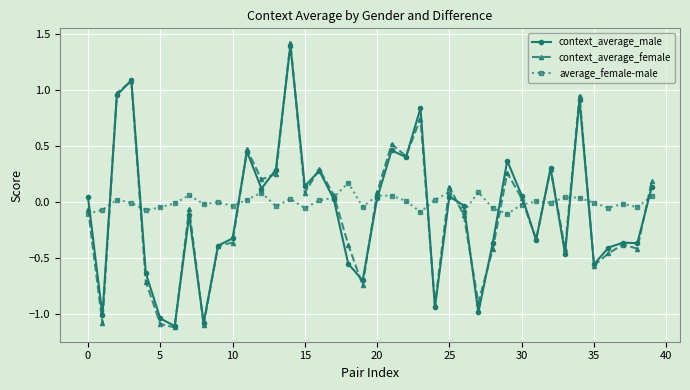

What is the value of the context_average_female point at the 2nd from the left?

-1.1